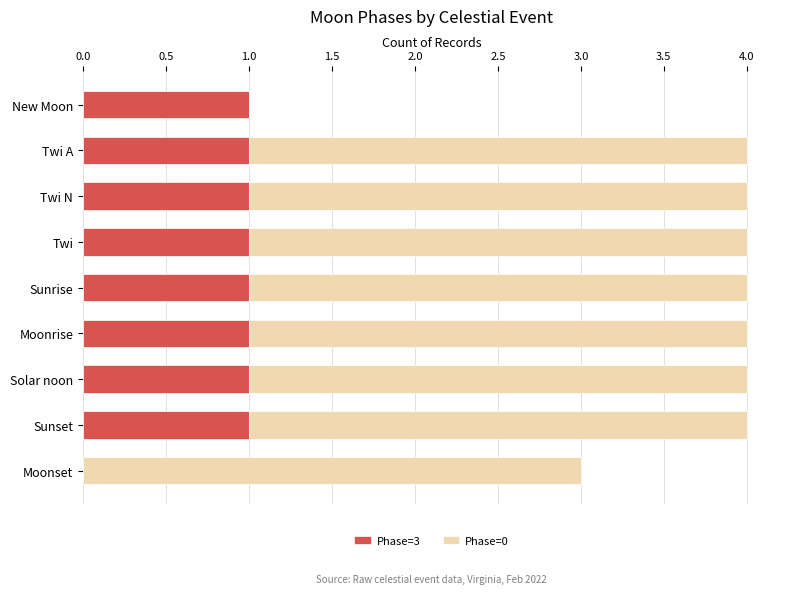

The Phase=3 series shows 0 at Twi A. True or false?

False